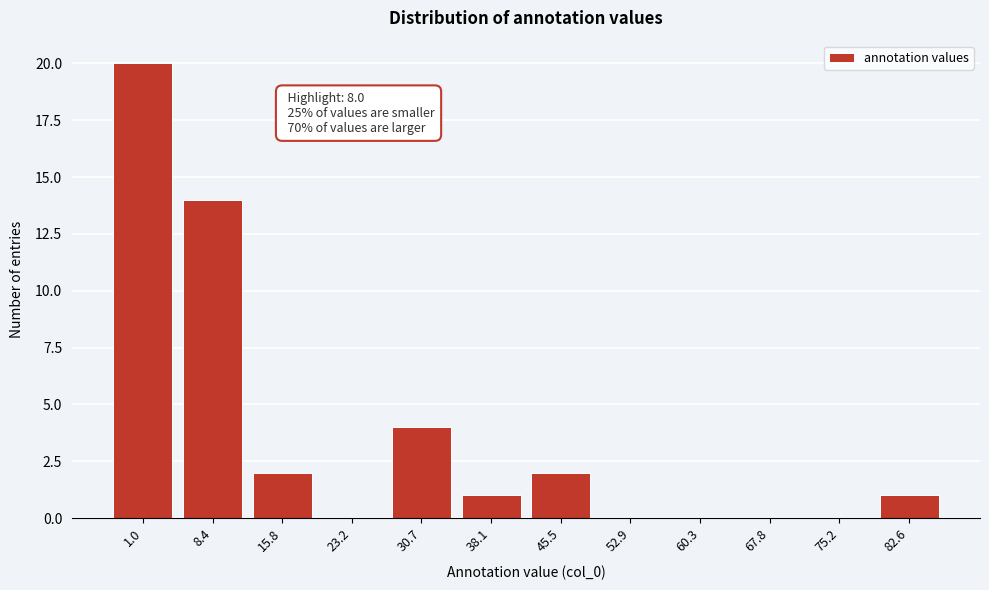

Reading left to right, what are all the values shown in this chart?

1.0=20	8.4=14	15.8=2	23.2=0	30.7=4	38.1=1	45.5=2	52.9=0	60.3=0	67.8=0	75.2=0	82.6=1